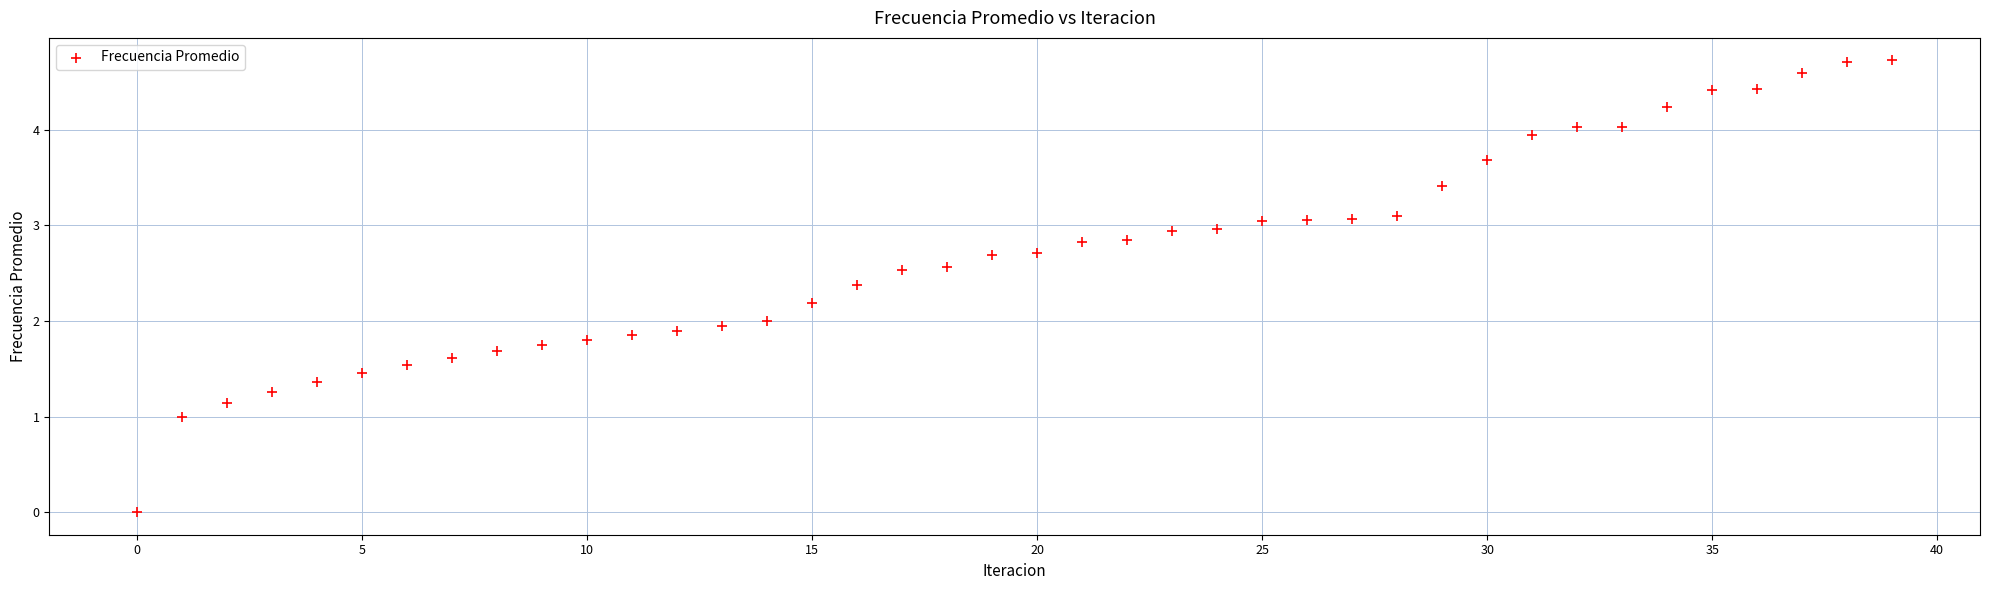

How many points are shown in the scatter plot?

40